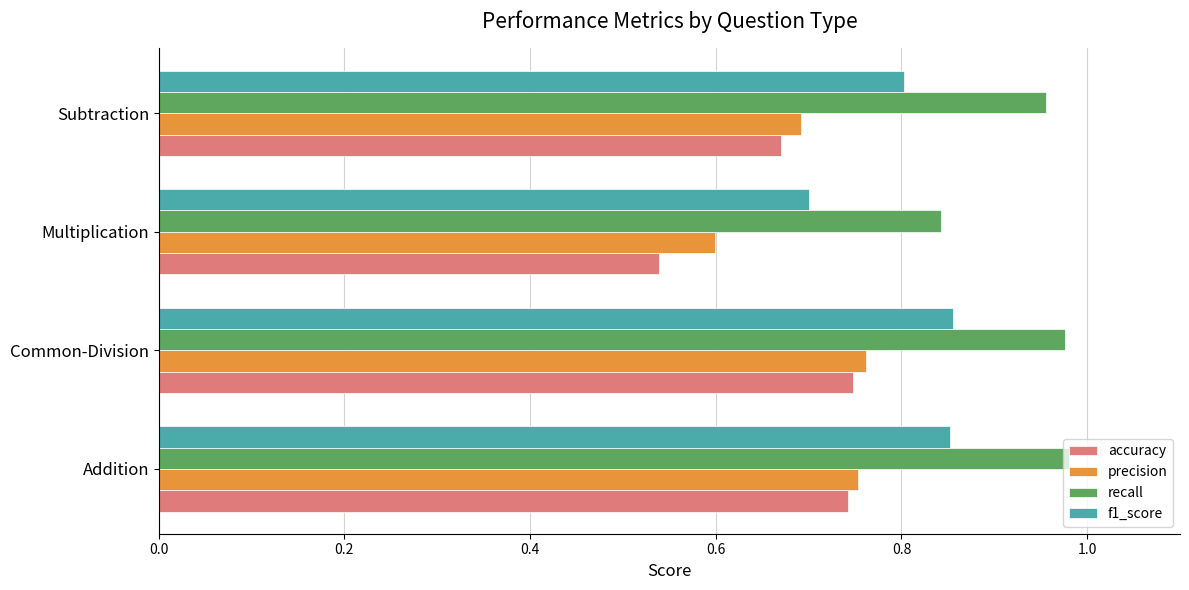

What is the sum of all recall values?

3.8